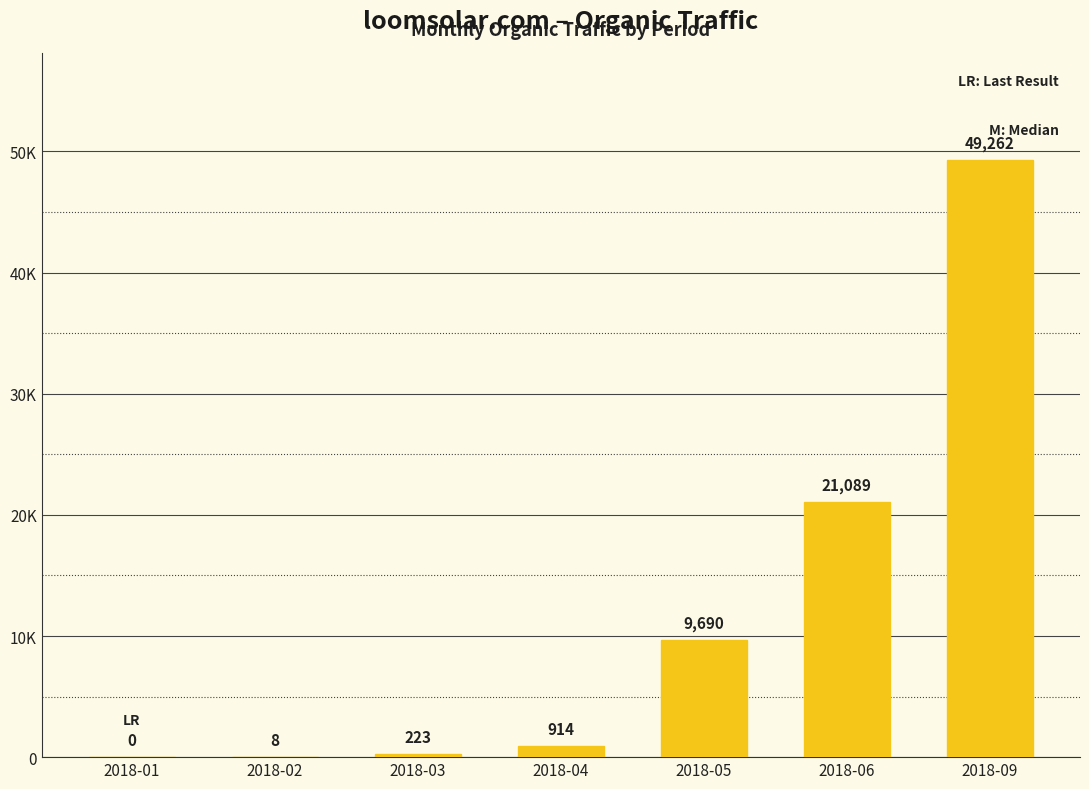

Rank the categories by value from highest to lowest.

2018-09, 2018-06, 2018-05, 2018-04, 2018-03, 2018-02, 2018-01